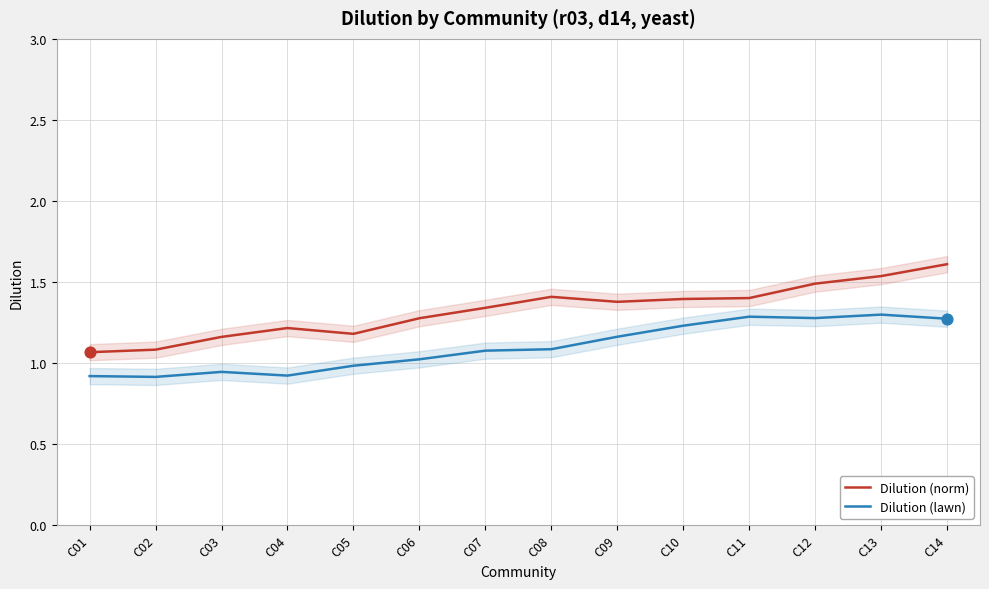

Is the value of Dilution (norm) at C14 greater than the value of Dilution (lawn) at C06?

Yes